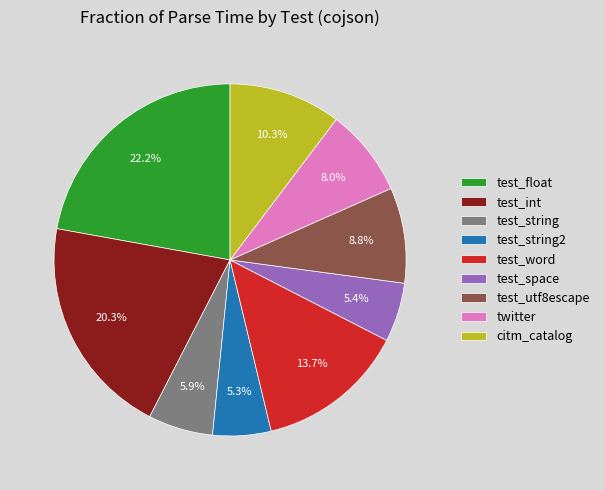

Between test_utf8escape and test_space, which is larger?

test_utf8escape